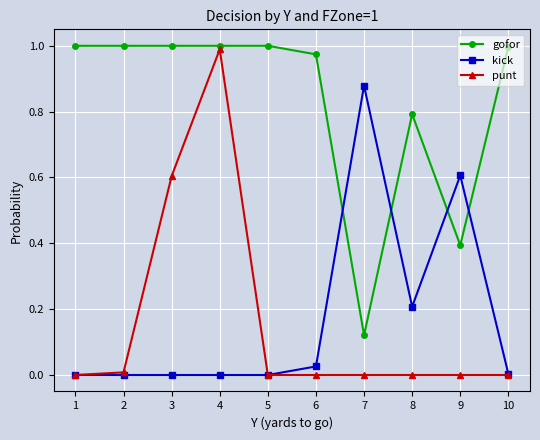

At which label does kick reach its peak?

7